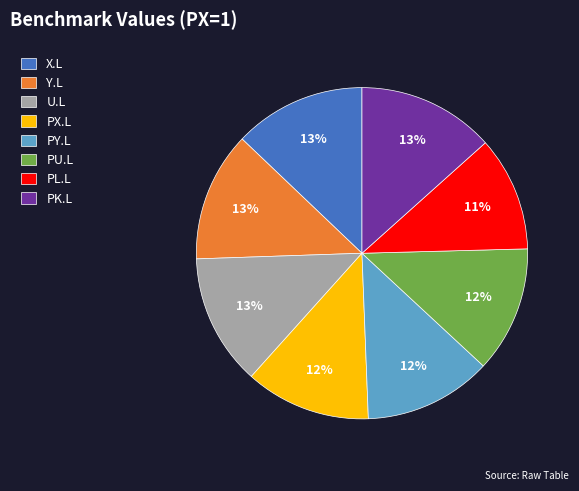

True or false: PX.L accounts for 2% of the total.

False